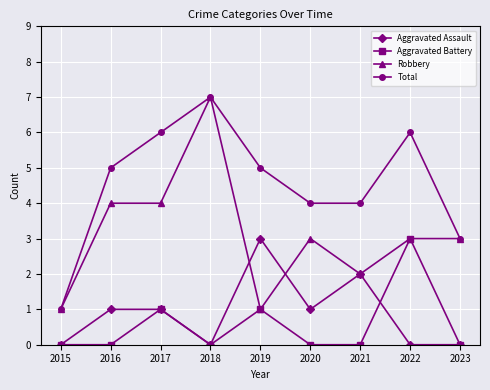

Which series changed the most between 2017 and 2023?

Total